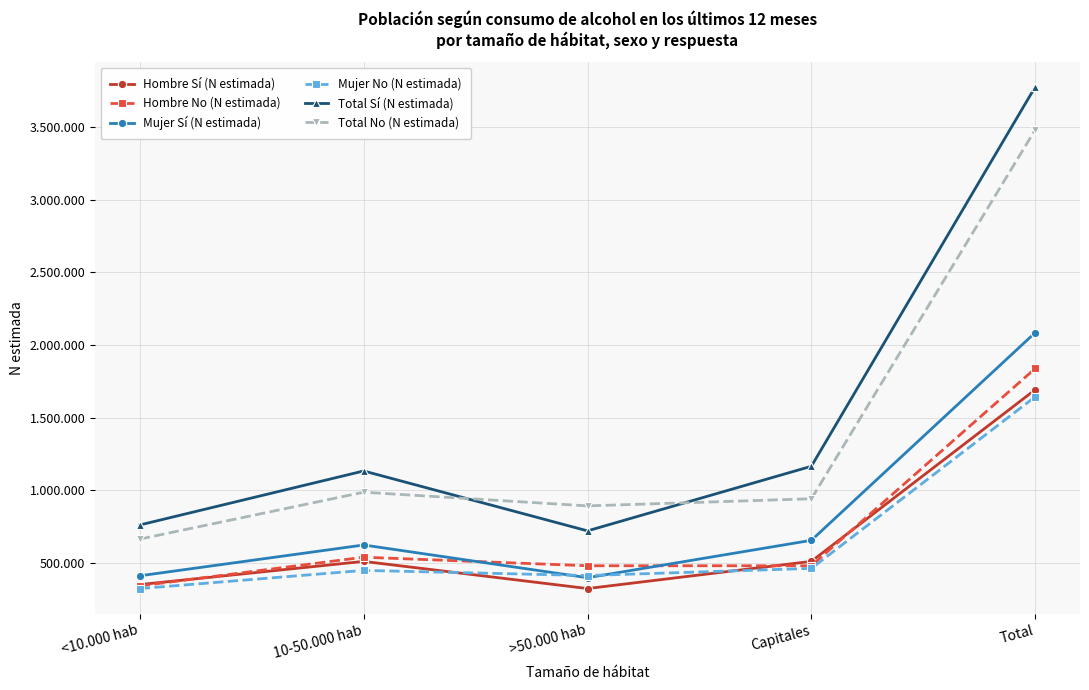

At which category does Hombre Sí (N estimada) reach its first local peak?

10-50.000 hab